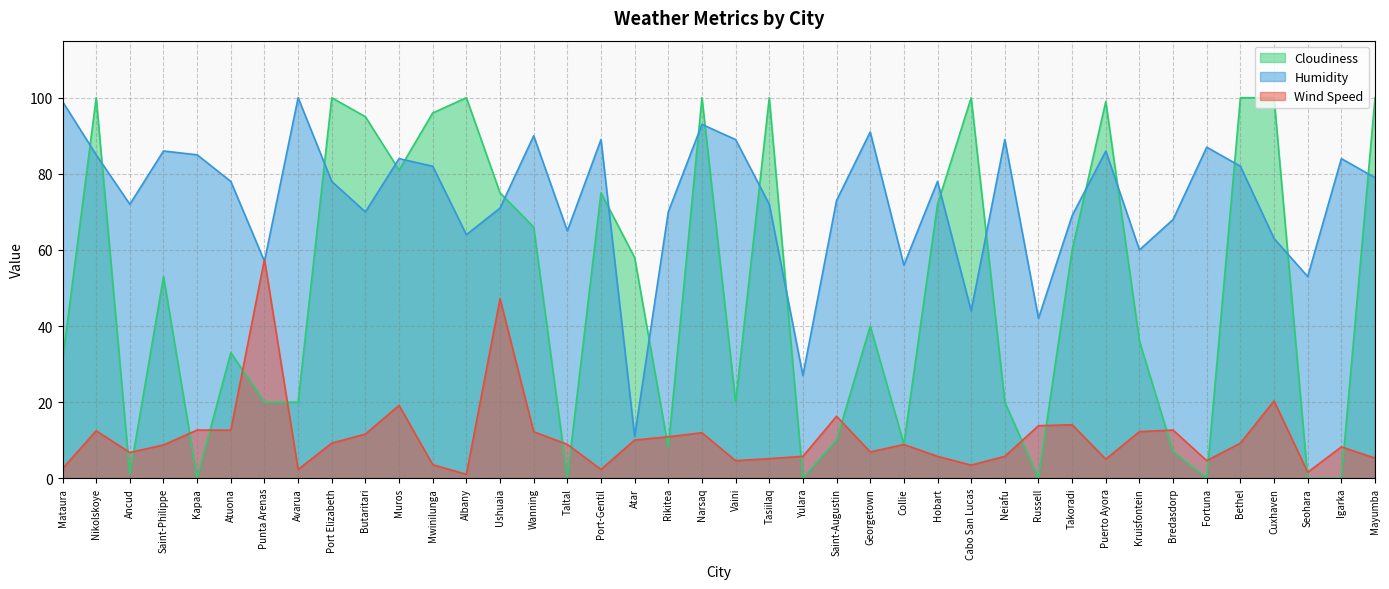

Which series ends up on top after the final intersection of Wind Speed and Humidity?

Humidity